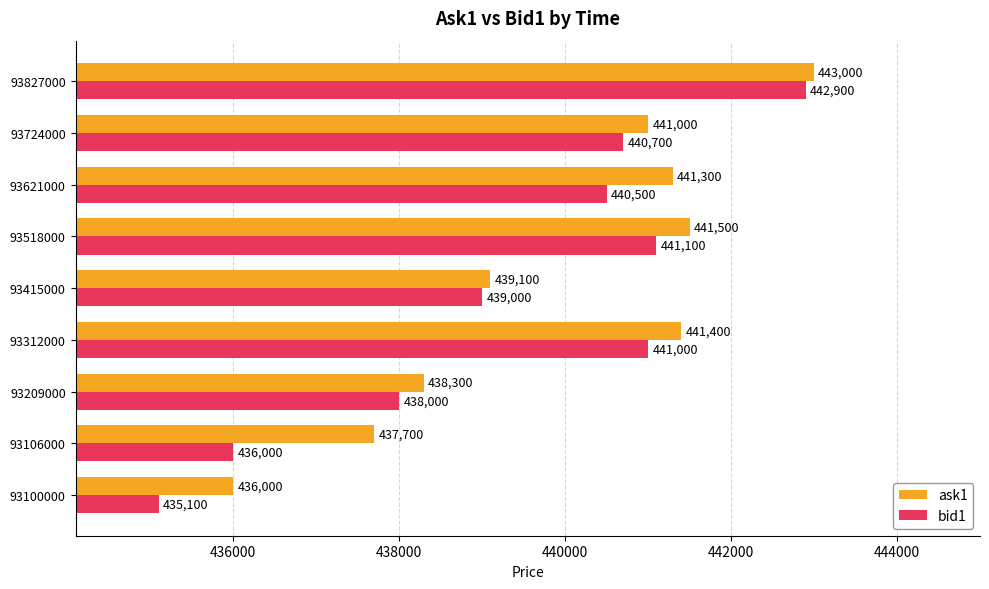

What is the sum of the bid1 values at 93621000 and 93106000?

876500